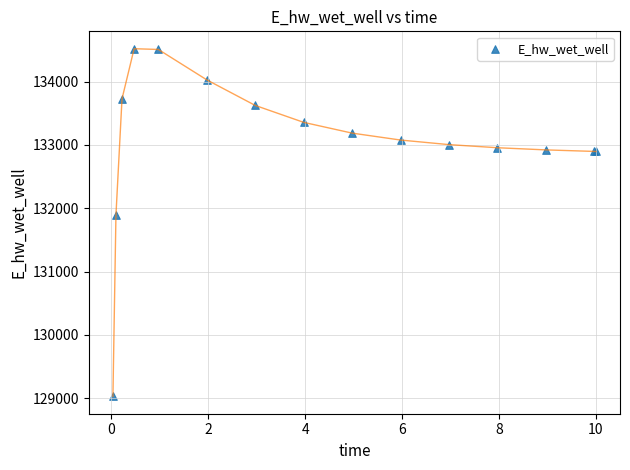

What Y value in the scatter plot is closest to 131775?

131894.3